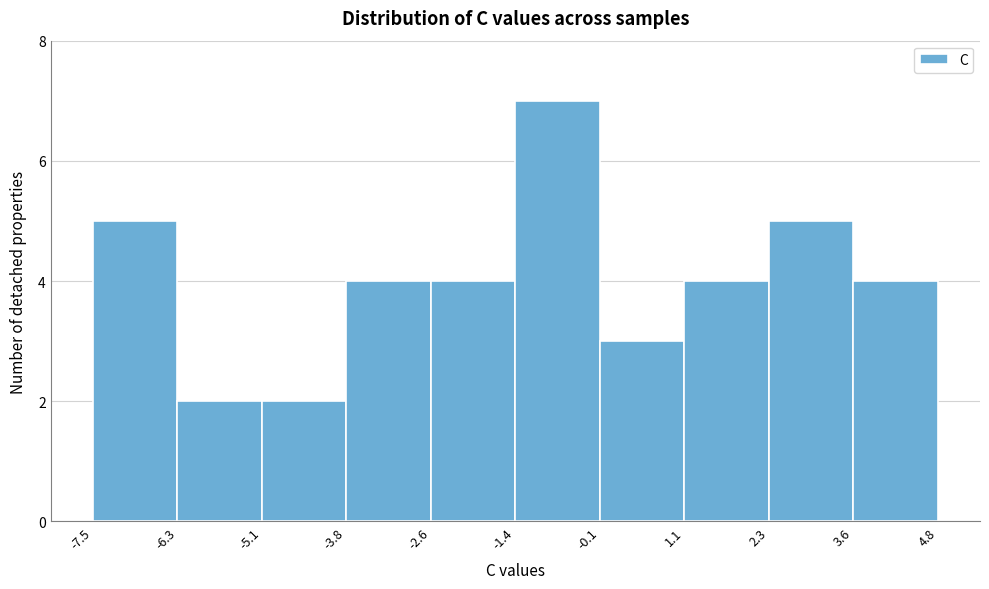

What is the height of the bar covering -2.6 to -1.4 on the x-axis? The values are not printed on the chart, so give them approximately, as read against the axis.

4